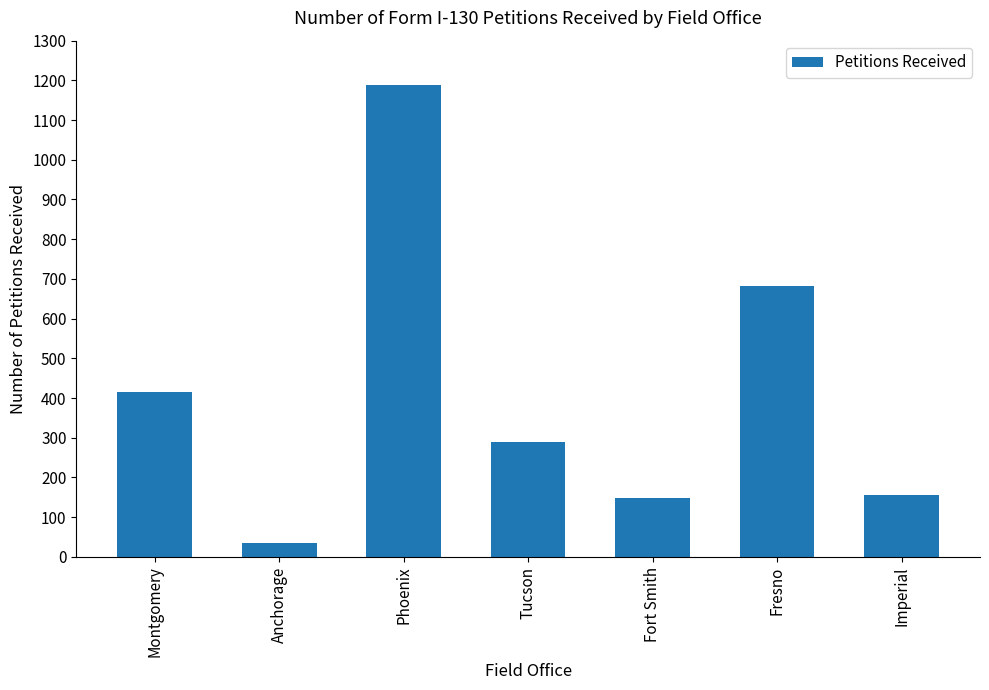

What is the change in value from Phoenix to Fort Smith?

-1041